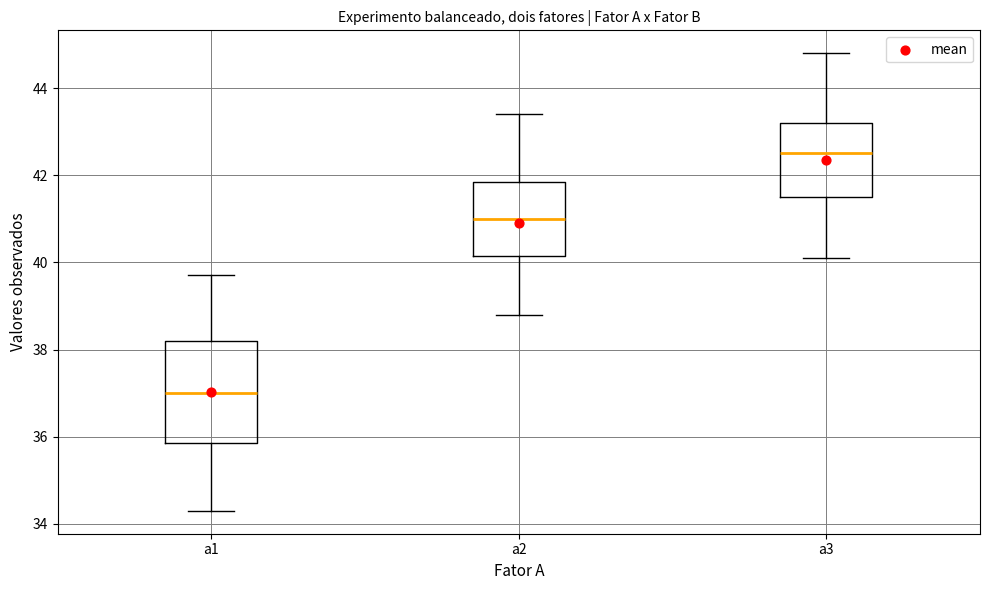

Reading left to right, transcribe this box plot: for each box, give where its median line is, the range the box spans, and where its two whiskers end, as read against the y-axis. The values are not printed on the chart, so give them approximately, as read against the axis.

a1: median 37.0, box 35.8 to 38.2, whiskers 34.4 to 39.8
a2: median 41.0, box 40.2 to 41.8, whiskers 38.8 to 43.4
a3: median 42.6, box 41.6 to 43.2, whiskers 40.2 to 44.8